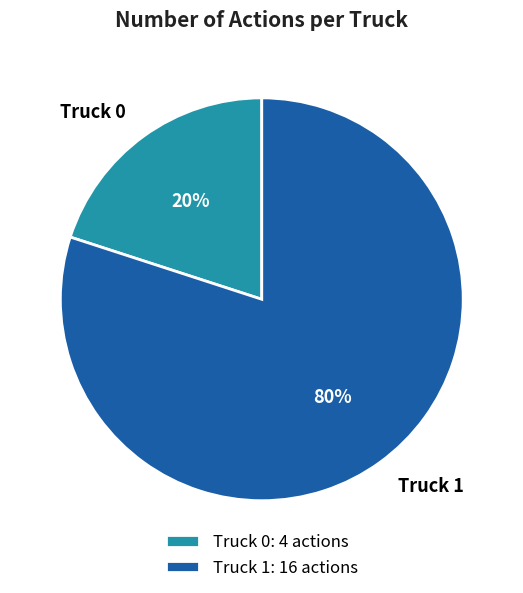

Approximately how many times larger is the value at Truck 1 compared to Truck 0?

4.0